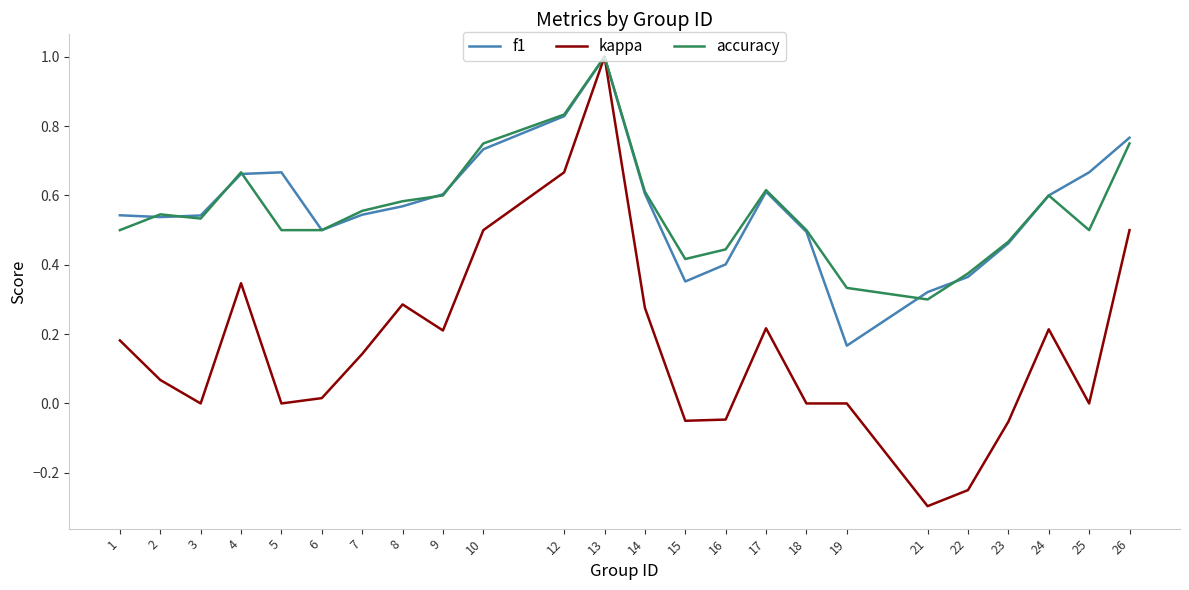

Between 3 and 21, which series saw the biggest shift?

kappa